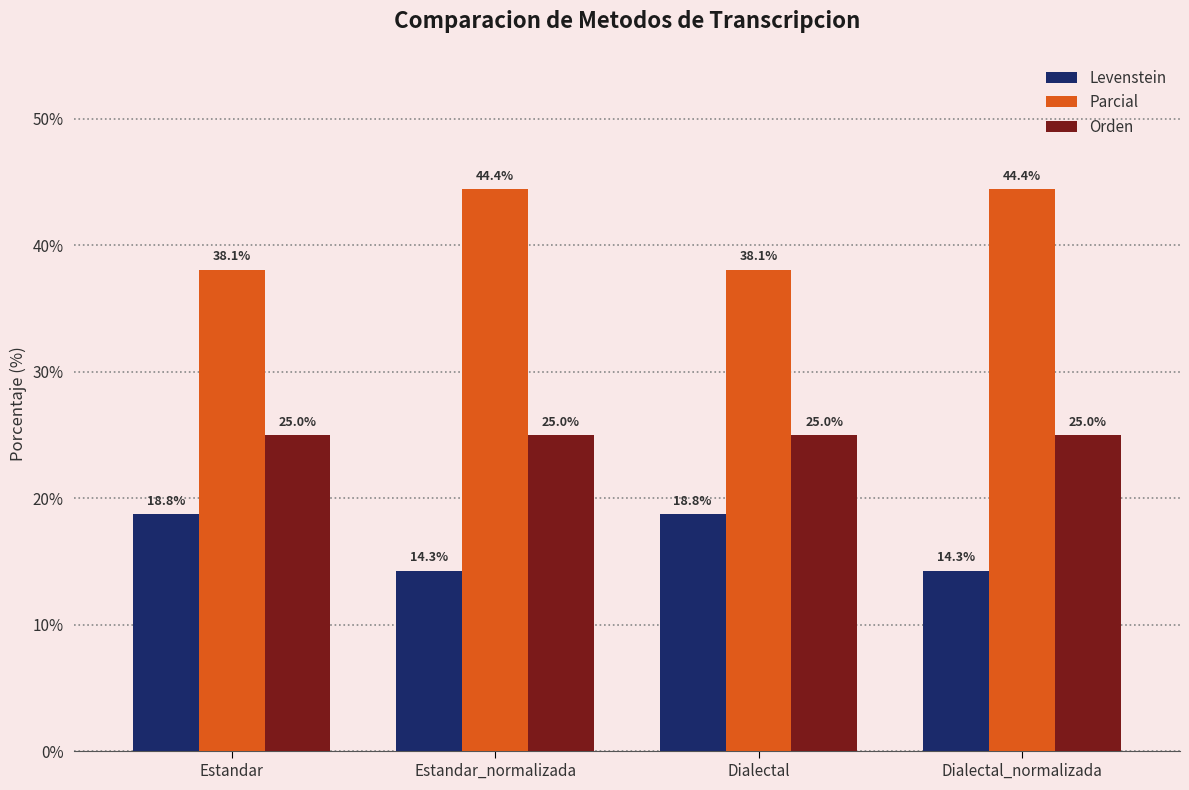

How many values in the Parcial series are below 44?

2